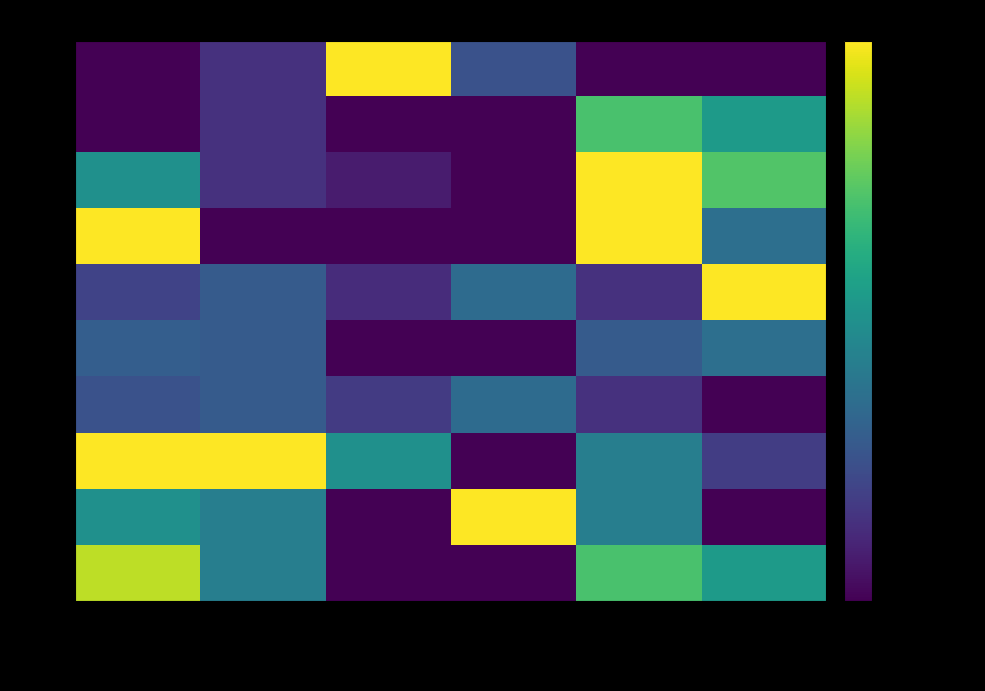

What is the total value across all series at Stock?

562.5